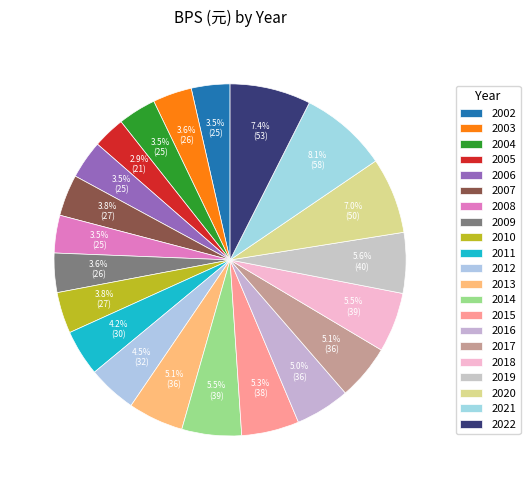

Which slice is the smallest?

2005